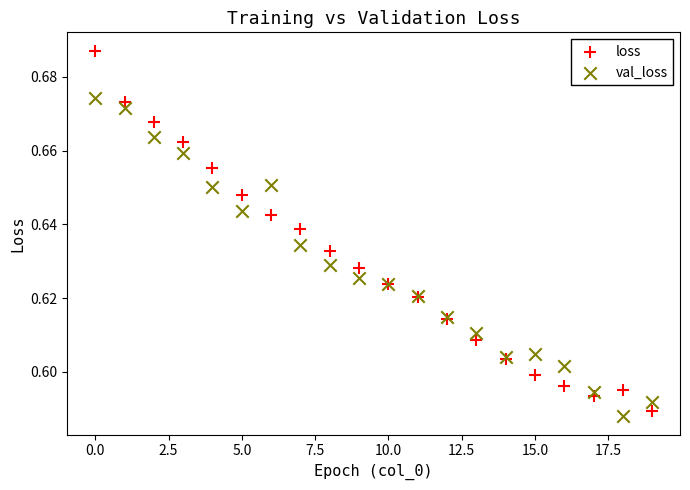

Which series reaches the maximum Y coordinate?

loss